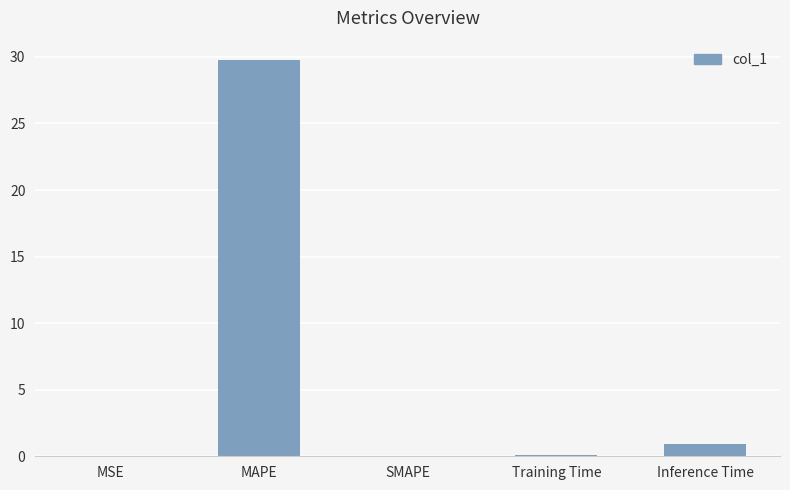

The value at Inference Time is 1.0. True or false?

True